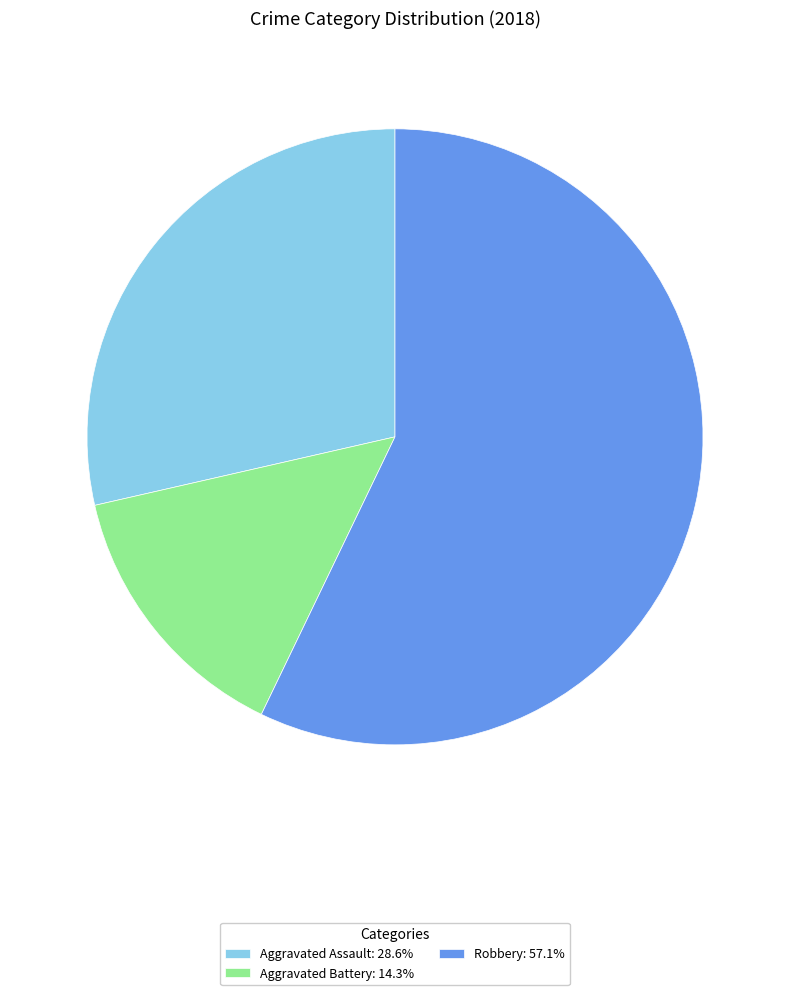

What is the ratio of the value at Aggravated Battery: 14.3% to the value at Aggravated Assault: 28.6%?

0.5